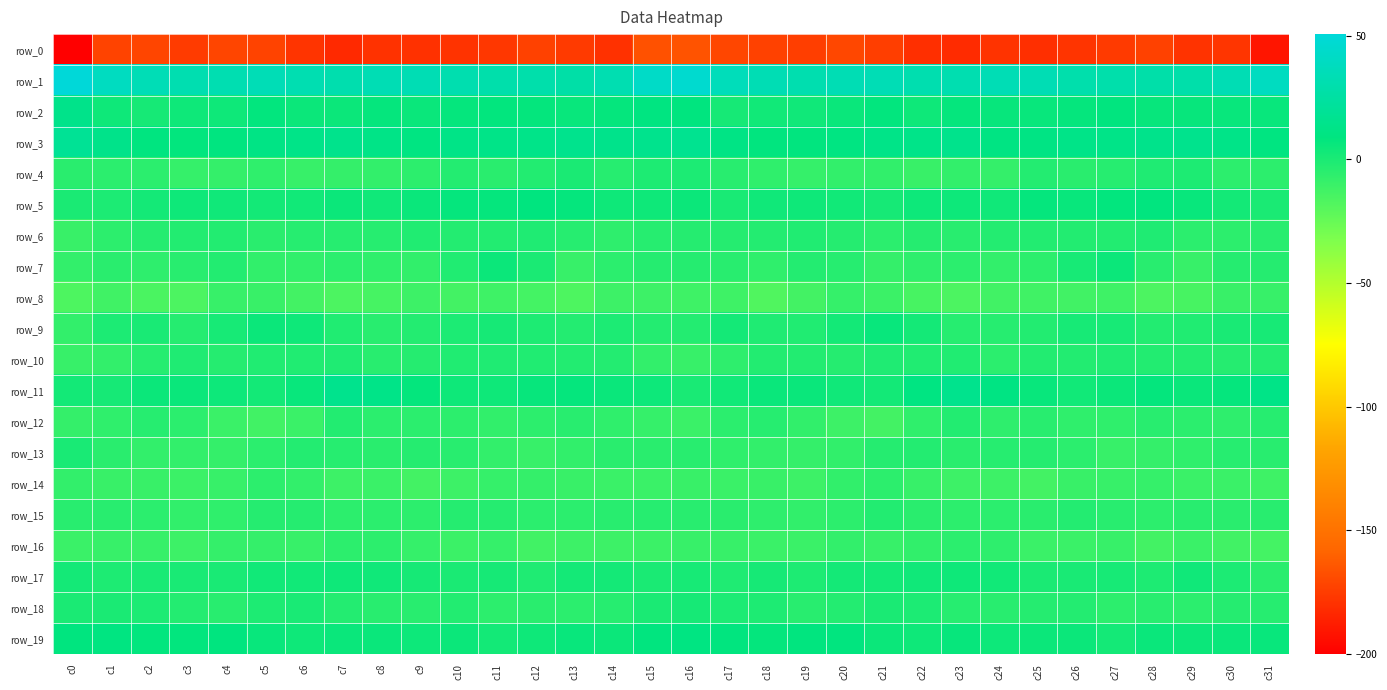

Reading left to right, what are all the values shown in this chart?

row_0: c0=-200.2	c1=-172.4	c2=-171.5	c3=-175.4	c4=-171.4	c5=-172.5	c6=-178.1	c7=-182.9	c8=-179.4	c9=-179.8	c10=-178.8	c11=-177.2	c12=-173.1	c13=-176.0	c14=-179.6	c15=-166.8	c16=-165.5	c17=-171.2	c18=-173.1	c19=-174.6	c20=-170.5	c21=-174.6	c22=-180.3	c23=-182.4	c24=-178.8	c25=-180.1	c26=-178.2	c27=-176.1	c28=-172.7	c29=-178.7	c30=-178.0	c31=-191.1
row_1: c0=50.6	c1=39.2	c2=34.2	c3=31.6	c4=32.2	c5=34.4	c6=32.1	c7=30.8	c8=33.4	c9=33.4	c10=31.3	c11=29.3	c12=29.2	c13=27.5	c14=32.2	c15=42.5	c16=46.1	c17=36.3	c18=33.2	c19=31.4	c20=33.3	c21=34.0	c22=31.1	c23=31.9	c24=33.5	c25=33.2	c26=29.8	c27=29.6	c28=28.3	c29=28.8	c30=33.2	c31=39.0
row_2: c0=13.8	c1=3.7	c2=1.4	c3=4.0	c4=3.9	c5=7.8	c6=4.9	c7=4.9	c8=7.0	c9=5.2	c10=6.9	c11=7.7	c12=7.1	c13=5.8	c14=6.8	c15=9.7	c16=8.6	c17=1.3	c18=2.7	c19=3.6	c20=5.1	c21=7.6	c22=3.8	c23=6.7	c24=6.1	c25=5.9	c26=6.9	c27=8.1	c28=6.3	c29=6.2	c30=5.8	c31=6.0
row_3: c0=19.3	c1=13.7	c2=9.3	c3=7.9	c4=9.3	c5=11.6	c6=12.4	c7=14.8	c8=12.2	c9=10.4	c10=12.1	c11=12.9	c12=13.2	c13=15.3	c14=14.1	c15=15.2	c16=16.4	c17=11.7	c18=8.1	c19=8.4	c20=10.0	c21=12.4	c22=13.2	c23=14.7	c24=10.8	c25=11.0	c26=12.6	c27=12.9	c28=14.2	c29=15.2	c30=12.5	c31=9.9
row_4: c0=-5.2	c1=-5.6	c2=-5.4	c3=-9.1	c4=-8.5	c5=-7.0	c6=-9.5	c7=-8.2	c8=-8.0	c9=-5.9	c10=-3.0	c11=-4.9	c12=-2.5	c13=-0.2	c14=-4.2	c15=-1.2	c16=-0.7	c17=-4.5	c18=-7.1	c19=-9.1	c20=-7.7	c21=-7.4	c22=-9.7	c23=-7.7	c24=-8.5	c25=-3.2	c26=-4.7	c27=-3.9	c28=-1.3	c29=-1.0	c30=-6.0	c31=-5.9
row_5: c0=0.1	c1=-0.4	c2=1.8	c3=4.0	c4=3.4	c5=2.2	c6=2.7	c7=5.0	c8=3.2	c9=5.5	c10=6.8	c11=6.6	c12=8.7	c13=6.8	c14=4.0	c15=3.7	c16=4.9	c17=0.6	c18=3.2	c19=4.0	c20=3.1	c21=1.4	c22=4.2	c23=4.4	c24=3.3	c25=6.9	c26=6.0	c27=7.6	c28=8.3	c29=5.9	c30=2.4	c31=-0.2
row_6: c0=-10.0	c1=-5.9	c2=-3.3	c3=-2.5	c4=-2.5	c5=-4.9	c6=-4.2	c7=-4.2	c8=-4.0	c9=-2.1	c10=-2.8	c11=-2.3	c12=-1.7	c13=-3.8	c14=-6.5	c15=-3.8	c16=-3.7	c17=-3.7	c18=-3.2	c19=-2.0	c20=-3.4	c21=-5.3	c22=-3.6	c23=-4.5	c24=-3.2	c25=-2.4	c26=-2.6	c27=-2.3	c28=-1.7	c29=-5.5	c30=-5.8	c31=-4.5
row_7: c0=-8.0	c1=-4.9	c2=-6.6	c3=-4.7	c4=-2.6	c5=-7.4	c6=-7.6	c7=-5.2	c8=-6.9	c9=-7.2	c10=-2.0	c11=4.7	c12=-0.1	c13=-9.5	c14=-5.6	c15=-3.6	c16=-3.6	c17=-4.4	c18=-7.1	c19=-2.8	c20=-3.8	c21=-8.4	c22=-6.6	c23=-5.4	c24=-7.8	c25=-5.9	c26=0.9	c27=4.7	c28=-4.6	c29=-9.3	c30=-3.5	c31=-3.4
row_8: c0=-16.5	c1=-12.4	c2=-15.6	c3=-16.3	c4=-9.2	c5=-10.0	c6=-13.2	c7=-16.0	c8=-14.1	c9=-11.6	c10=-13.2	c11=-11.6	c12=-13.8	c13=-16.7	c14=-11.5	c15=-11.4	c16=-11.8	c17=-11.9	c18=-17.6	c19=-13.1	c20=-8.6	c21=-10.8	c22=-14.6	c23=-16.2	c24=-12.7	c25=-12.3	c26=-12.8	c27=-11.6	c28=-16.0	c29=-15.0	c30=-9.8	c31=-9.3
row_9: c0=-7.7	c1=-0.7	c2=0.2	c3=-3.3	c4=1.1	c5=4.9	c6=4.0	c7=-2.2	c8=-4.5	c9=-2.9	c10=-0.4	c11=1.3	c12=-1.2	c13=-2.9	c14=-0.4	c15=-3.1	c16=-3.1	c17=1.7	c18=-1.7	c19=-2.1	c20=2.4	c21=5.7	c22=1.7	c23=-4.0	c24=-4.1	c25=-2.4	c26=0.8	c27=0.7	c28=-2.4	c29=-2.2	c30=0.4	c31=1.0
row_10: c0=-9.1	c1=-8.0	c2=-4.0	c3=-1.8	c4=-3.4	c5=-2.0	c6=-2.0	c7=-1.4	c8=-4.7	c9=-3.6	c10=-2.2	c11=-1.7	c12=-2.2	c13=-2.6	c14=-3.2	c15=-7.7	c16=-9.3	c17=-6.6	c18=-2.5	c19=-2.3	c20=-3.6	c21=-1.7	c22=-1.8	c23=-2.2	c24=-5.2	c25=-2.3	c26=-2.7	c27=-1.3	c28=-2.5	c29=-2.7	c30=-3.3	c31=-2.9
row_11: c0=2.3	c1=1.6	c2=4.8	c3=5.3	c4=4.5	c5=2.4	c6=6.0	c7=15.1	c8=12.7	c9=7.4	c10=3.8	c11=3.9	c12=6.5	c13=6.6	c14=5.1	c15=4.3	c16=0.6	c17=2.8	c18=5.3	c19=5.2	c20=3.6	c21=2.2	c22=10.2	c23=15.2	c24=10.9	c25=6.0	c26=2.8	c27=5.0	c28=7.4	c29=5.5	c30=6.6	c31=12.0
row_12: c0=-8.5	c1=-6.7	c2=-3.8	c3=-5.7	c4=-10.1	c5=-13.0	c6=-10.3	c7=-2.3	c8=-5.5	c9=-5.4	c10=-5.8	c11=-7.6	c12=-5.8	c13=-4.4	c14=-7.0	c15=-9.0	c16=-10.4	c17=-5.3	c18=-4.1	c19=-7.4	c20=-11.2	c21=-13.3	c22=-6.9	c23=-2.4	c24=-6.3	c25=-4.7	c26=-7.1	c27=-7.1	c28=-4.7	c29=-5.6	c30=-6.5	c31=-4.1
row_13: c0=0.5	c1=-5.1	c2=-8.1	c3=-7.7	c4=-8.5	c5=-5.2	c6=-3.0	c7=-4.0	c8=-4.8	c9=-3.3	c10=-4.4	c11=-8.1	c12=-9.2	c13=-7.5	c14=-4.9	c15=-4.9	c16=-4.4	c17=-6.8	c18=-8.0	c19=-8.2	c20=-7.5	c21=-3.7	c22=-3.2	c23=-4.9	c24=-4.0	c25=-3.6	c26=-5.2	c27=-9.4	c28=-8.3	c29=-7.0	c30=-3.9	c31=-4.5
row_14: c0=-8.1	c1=-10.1	c2=-9.9	c3=-10.7	c4=-9.5	c5=-6.0	c6=-8.1	c7=-11.1	c8=-10.4	c9=-13.2	c10=-11.5	c11=-9.1	c12=-8.6	c13=-10.1	c14=-10.4	c15=-10.3	c16=-10.0	c17=-10.5	c18=-9.9	c19=-11.1	c20=-7.5	c21=-6.0	c22=-9.5	c23=-11.1	c24=-11.1	c25=-13.4	c26=-9.7	c27=-9.2	c28=-8.8	c29=-10.3	c30=-10.5	c31=-11.8
row_15: c0=-4.6	c1=-4.4	c2=-5.5	c3=-7.4	c4=-6.9	c5=-3.4	c6=-3.7	c7=-6.1	c8=-5.4	c9=-5.7	c10=-3.4	c11=-3.6	c12=-5.3	c13=-5.4	c14=-4.3	c15=-4.0	c16=-4.6	c17=-5.0	c18=-6.5	c19=-7.3	c20=-5.8	c21=-2.5	c22=-4.8	c23=-6.0	c24=-5.3	c25=-5.0	c26=-3.0	c27=-4.3	c28=-5.8	c29=-4.5	c30=-4.8	c31=-4.6
row_16: c0=-10.2	c1=-9.5	c2=-9.5	c3=-11.2	c4=-8.4	c5=-8.2	c6=-9.2	c7=-5.7	c8=-5.9	c9=-8.7	c10=-11.0	c11=-8.7	c12=-12.6	c13=-11.5	c14=-11.4	c15=-11.0	c16=-9.5	c17=-9.5	c18=-10.4	c19=-10.5	c20=-7.7	c21=-9.2	c22=-7.5	c23=-5.2	c24=-6.4	c25=-10.2	c26=-10.3	c27=-9.2	c28=-13.5	c29=-10.1	c30=-13.0	c31=-14.0
row_17: c0=2.0	c1=-1.1	c2=0.7	c3=0.2	c4=0.5	c5=2.7	c6=2.7	c7=3.7	c8=3.4	c9=1.4	c10=-0.2	c11=1.5	c12=-1.4	c13=2.1	c14=2.0	c15=-0.0	c16=0.9	c17=-1.5	c18=1.4	c19=-0.9	c20=2.1	c21=2.2	c22=3.5	c23=3.6	c24=3.0	c25=0.1	c26=0.5	c27=0.8	c28=-0.9	c29=3.3	c30=-0.3	c31=-4.8
row_18: c0=0.1	c1=-0.3	c2=-0.6	c3=-3.0	c4=-4.6	c5=-1.0	c6=0.2	c7=-3.0	c8=-4.4	c9=-4.2	c10=-2.6	c11=-5.9	c12=-4.8	c13=-5.5	c14=-3.8	c15=-0.2	c16=1.4	c17=-0.7	c18=-0.9	c19=-4.7	c20=-3.0	c21=-0.3	c22=-0.7	c23=-3.8	c24=-4.6	c25=-3.6	c26=-3.2	c27=-6.1	c28=-4.7	c29=-5.5	c30=-3.4	c31=-4.0
row_19: c0=8.8	c1=9.6	c2=7.6	c3=7.9	c4=9.0	c5=5.9	c6=3.9	c7=5.2	c8=5.2	c9=4.3	c10=5.1	c11=2.3	c12=4.0	c13=5.7	c14=4.7	c15=8.4	c16=10.4	c17=8.5	c18=7.5	c19=8.4	c20=8.5	c21=4.8	c22=3.6	c23=6.1	c24=4.1	c25=4.8	c26=4.7	c27=1.8	c28=5.5	c29=4.9	c30=5.4	c31=6.0